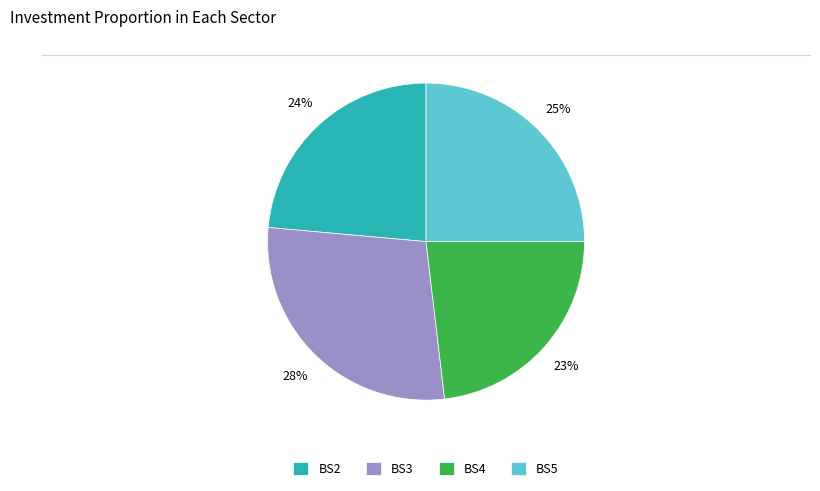

Is it true that BS4 is 33% of the pie?

False